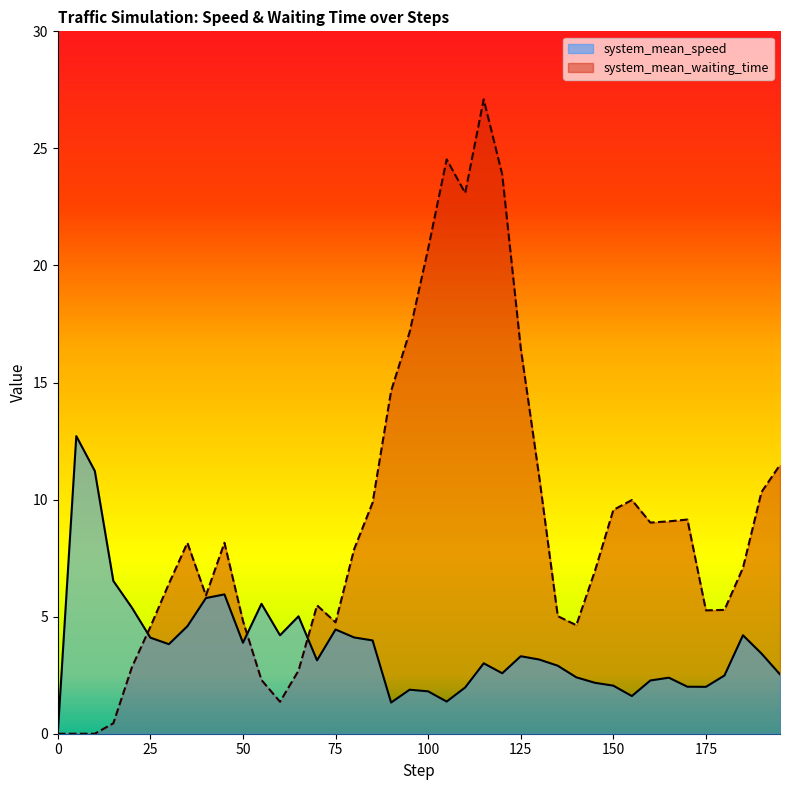

The value of system_mean_waiting_time at 105.0 is 24.5. True or false?

True